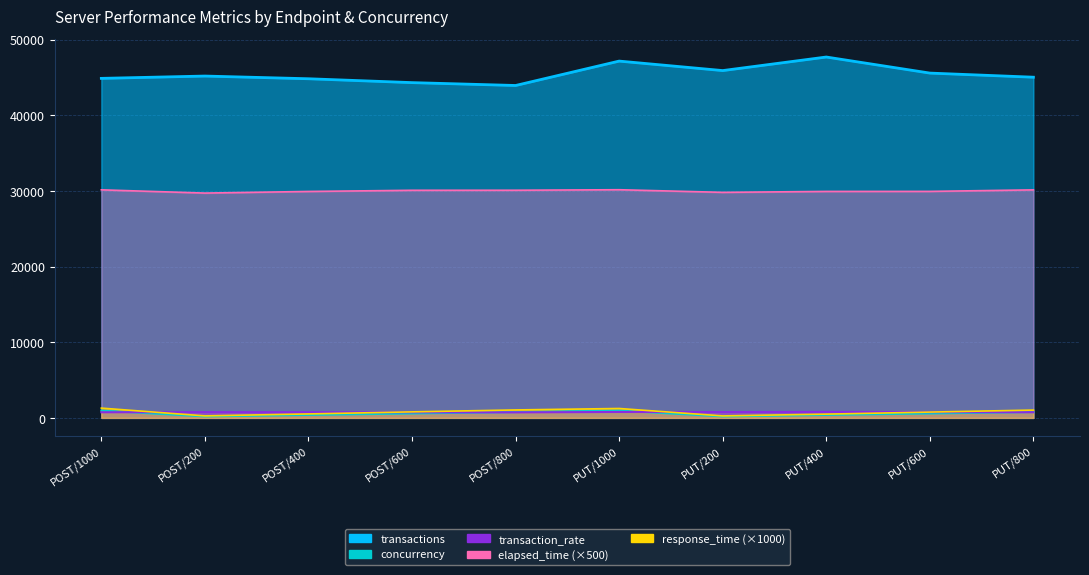

Reading left to right, list all the values displayed in this chart.

transactions: 44881.8	45188.0	44830.6	44320.2	43940.4	47165.4	45911.6	47703.6	45580.2	45036.6
transaction_rate: 744.4	760.3	748.9	736.5	730.1	782.5	770.0	797.0	761.2	747.1
concurrency: 960.1	198.2	392.8	584.6	768.6	961.0	198.2	393.3	584.3	771.9
response_time: 1294.0	262.0	524.0	796.0	1052.0	1244.0	260.0	496.0	768.0	1034.0
elapsed_time: 30147.0	29719.0	29932.0	30087.0	30093.0	30162.0	29814.0	29936.0	29941.0	30142.0